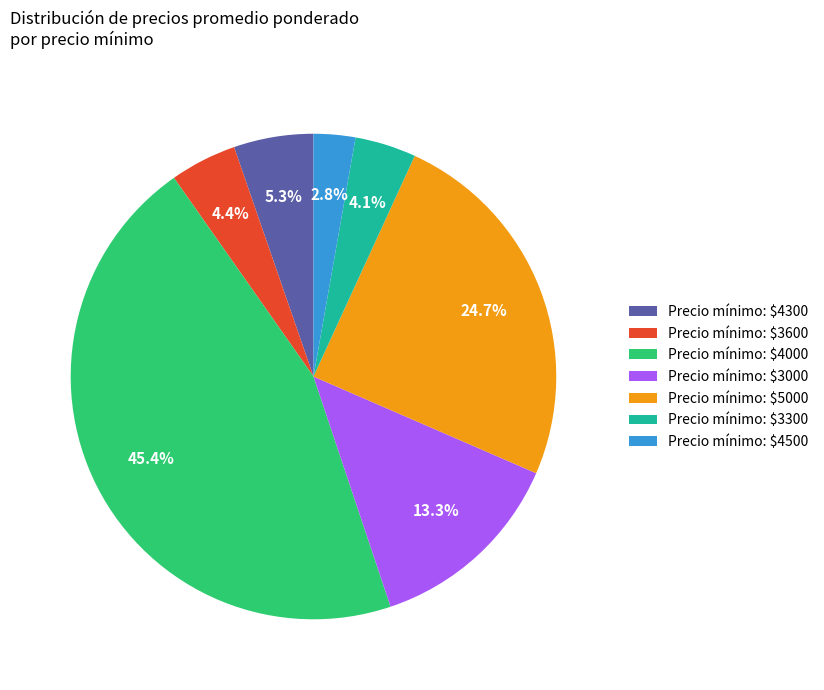

To the nearest percent, what is the average slice percentage?

14%